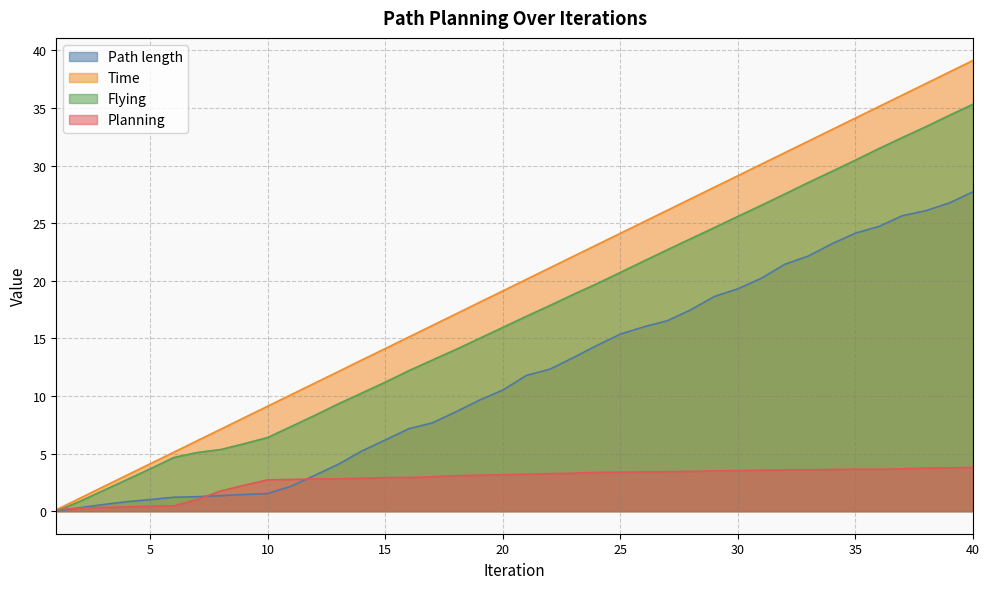

True or false: Planning has more than 2 interior local peaks.

False